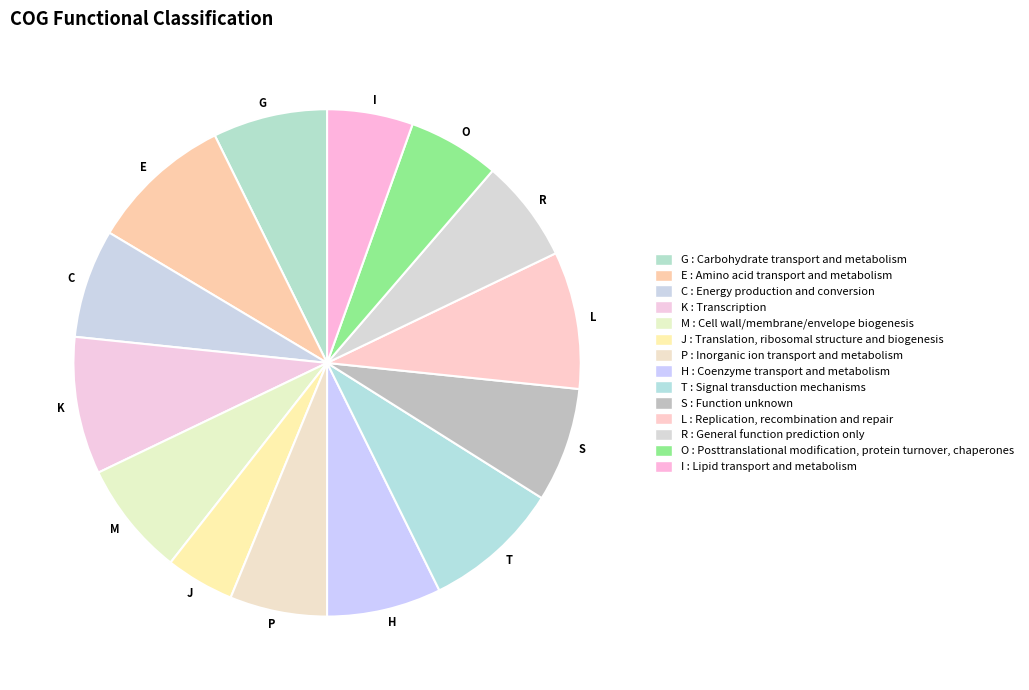

The T slice represents 16% of the pie. True or false?

False